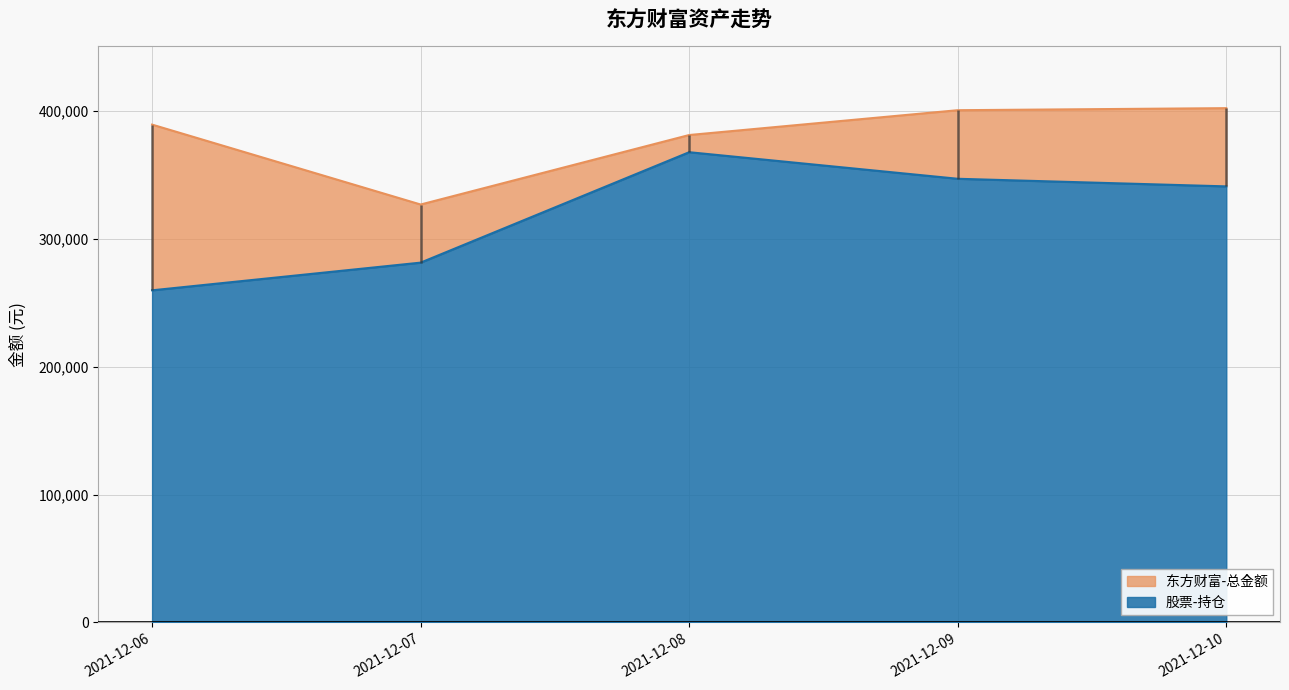

The 股票-持仓 series shows 346850.0 at 2021-12-09. True or false?

True